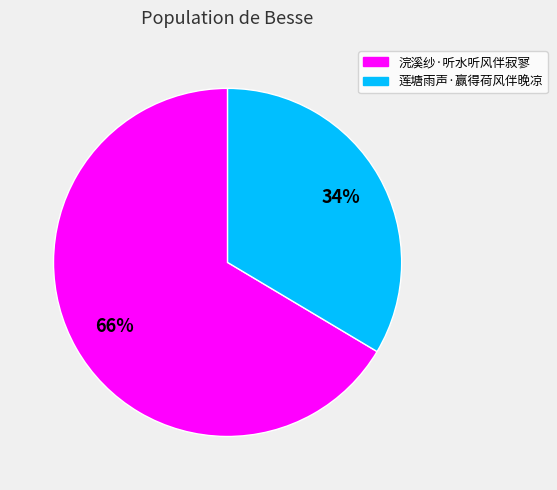

To the nearest percent, what is the average slice percentage?

50%